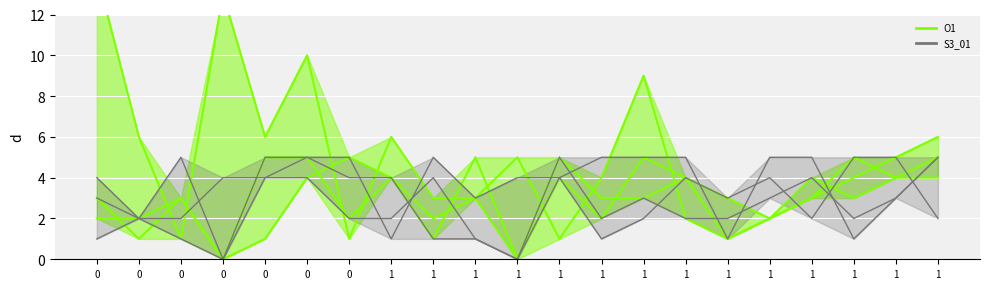

What is the average value of the S3_01 series?

3